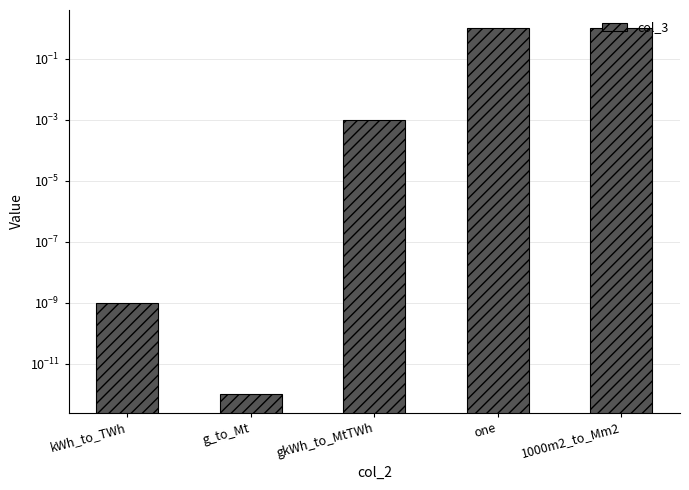

What is the average value?

0.4